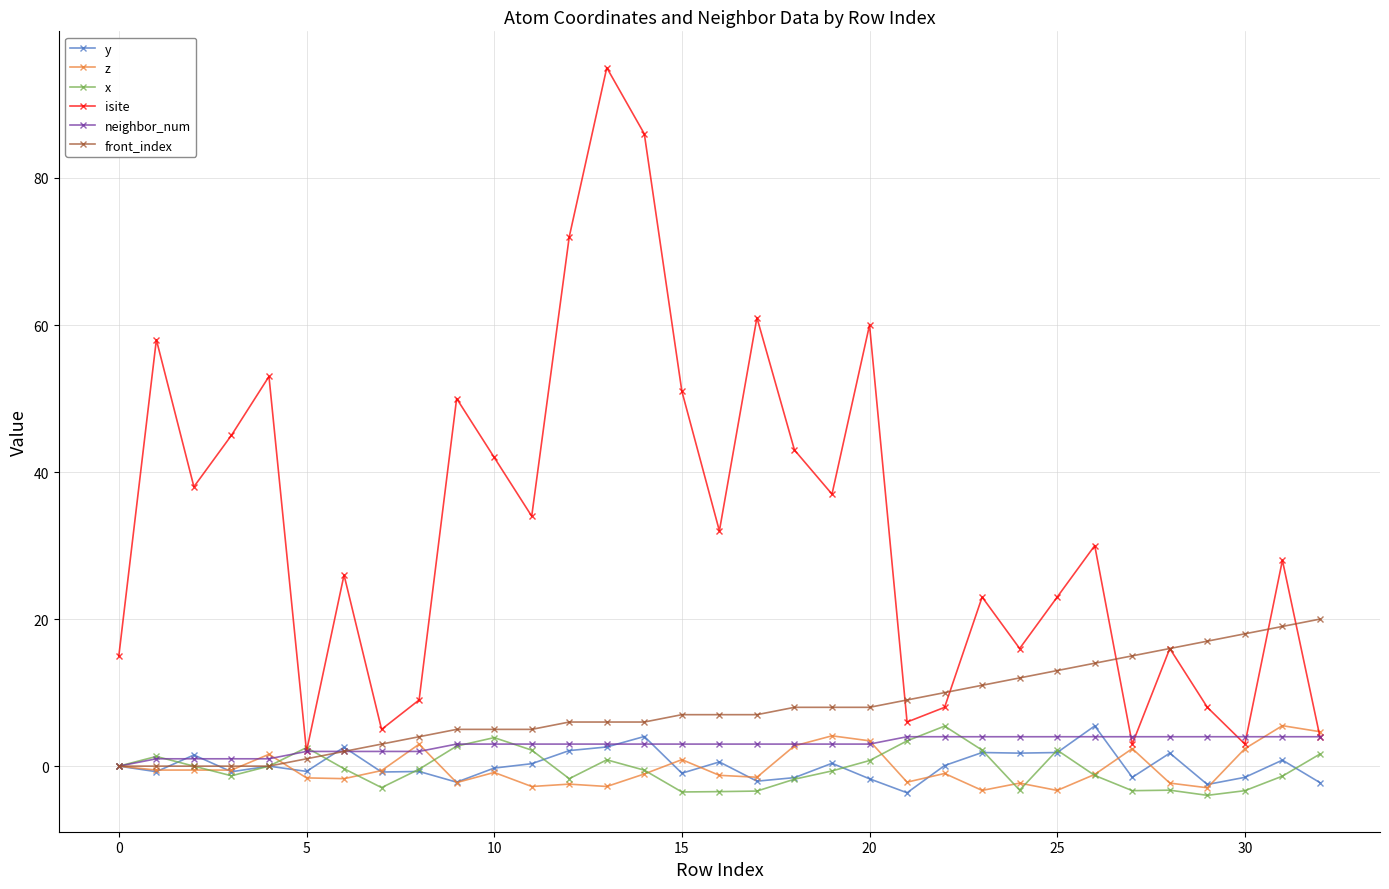

What is the lowest value of the x series?

-4.0